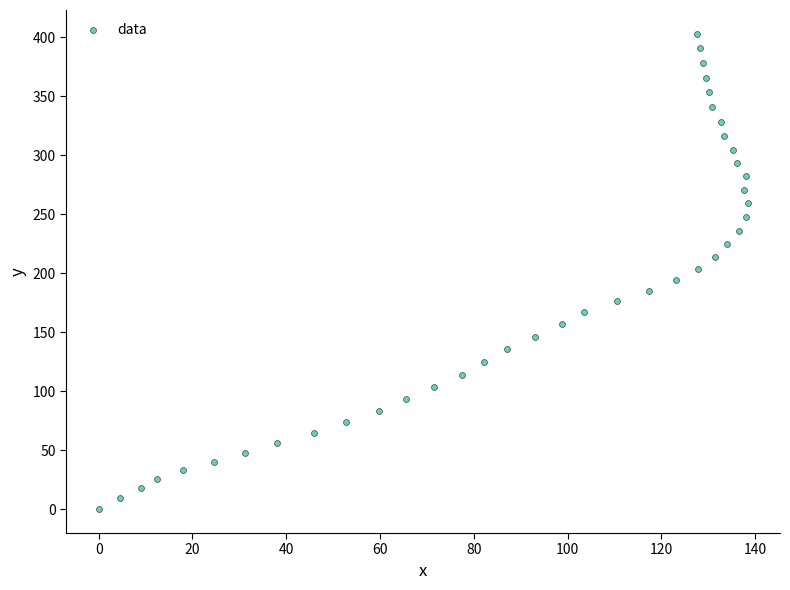

What is the range of X values (max minus min)?

138.4